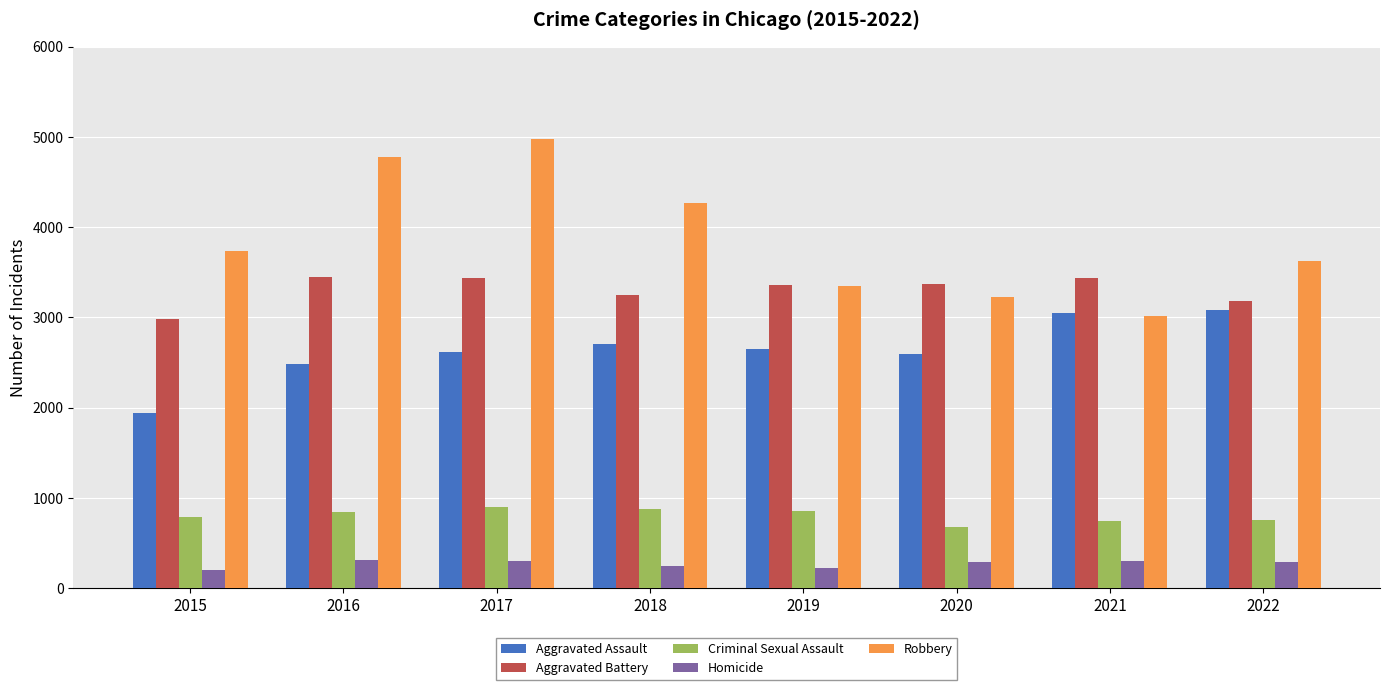

Rank the categories by Robbery value from highest to lowest.

2017, 2016, 2018, 2015, 2022, 2019, 2020, 2021